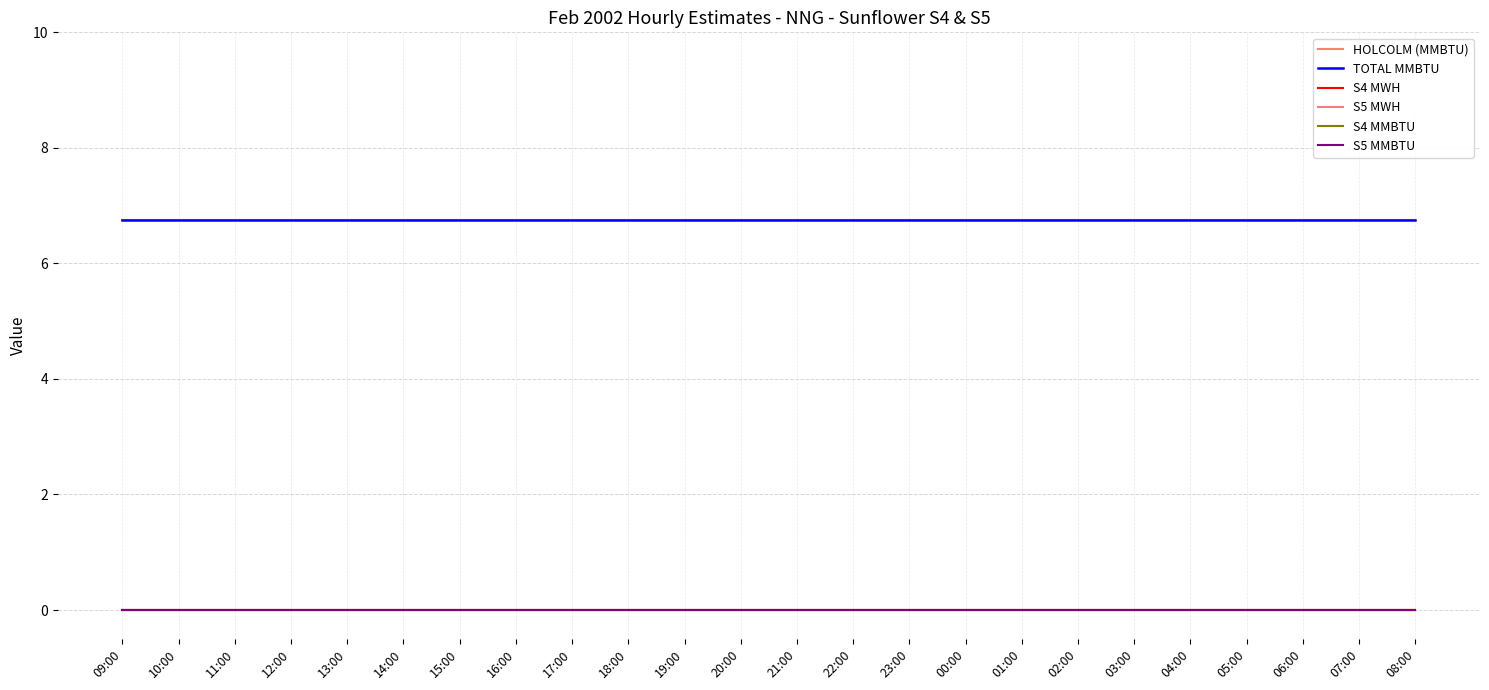

Is it true that S5 MMBTU equals 0.0 at 13:00?

True